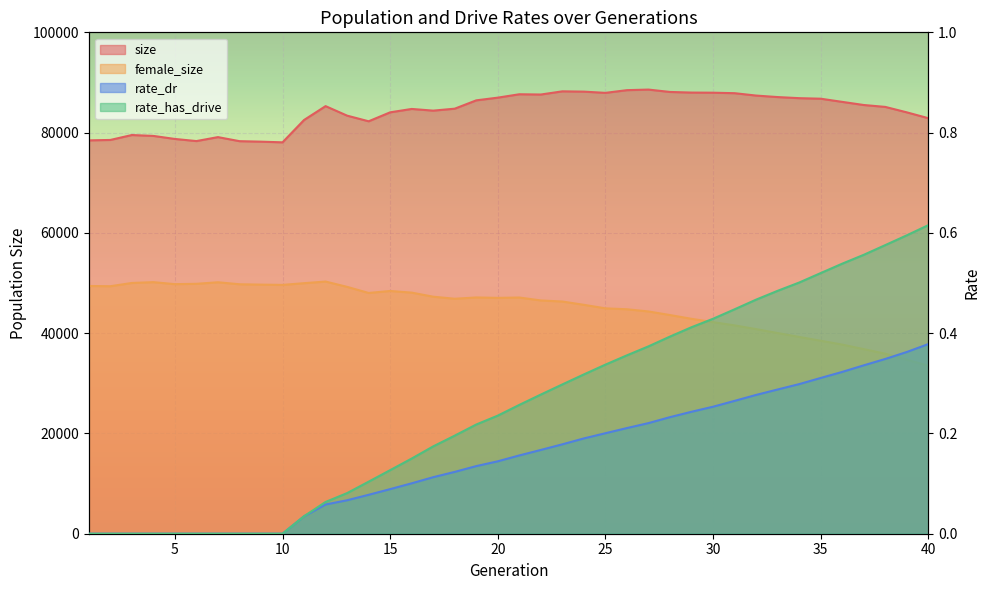

What is the average value of the size series?

84291.6